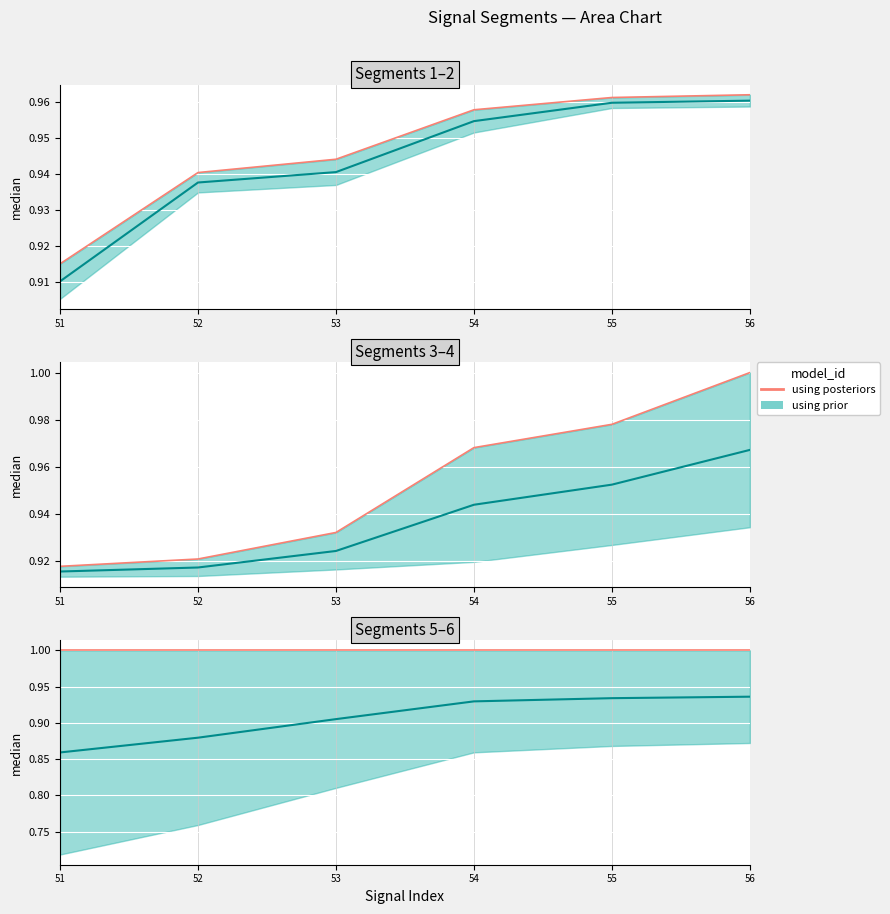

Which category has the lowest value in the using prior series?

51